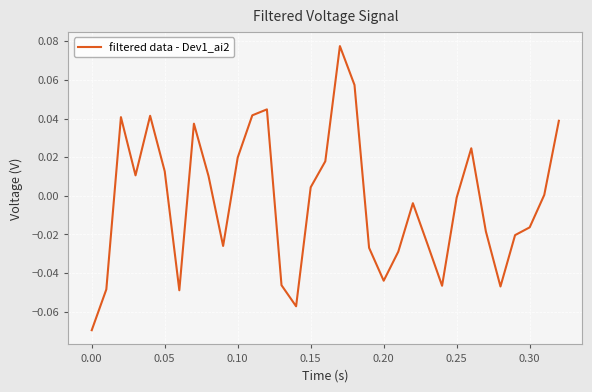

How many lines are shown in the chart?

1